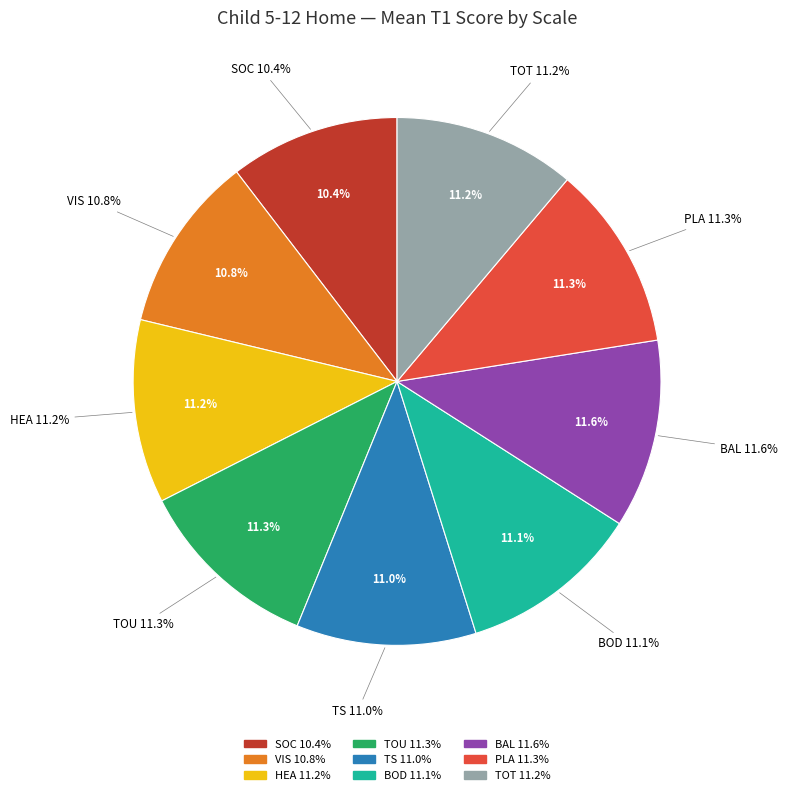

To the nearest percent, what is the combined percentage of TS and SOC?

21%